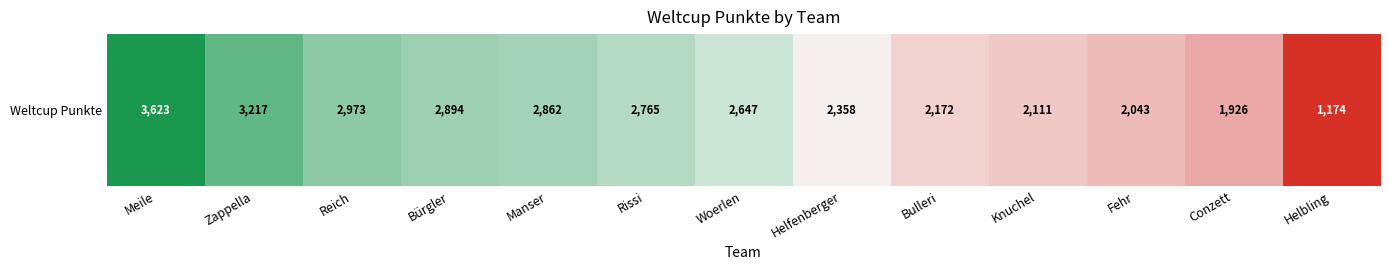

How many values are below 2647?

6